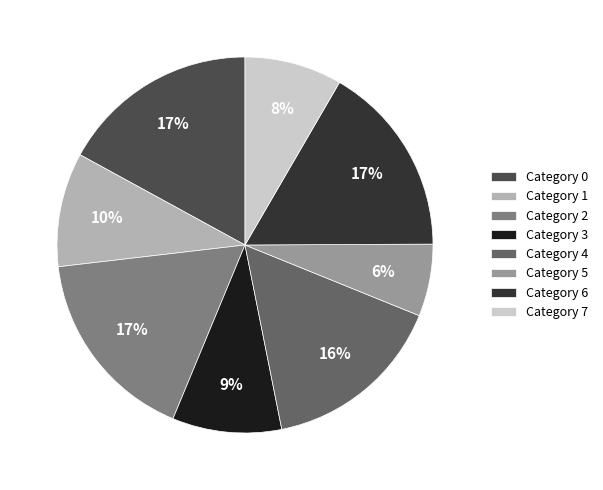

What is the smallest slice in the pie chart?

Category 5